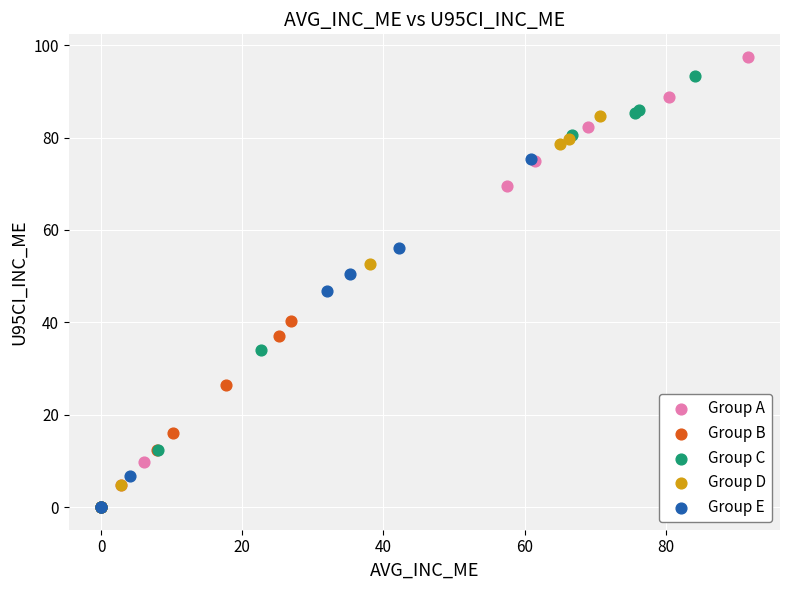

What are all the series names shown in the legend?

Group A, Group B, Group C, Group D, Group E